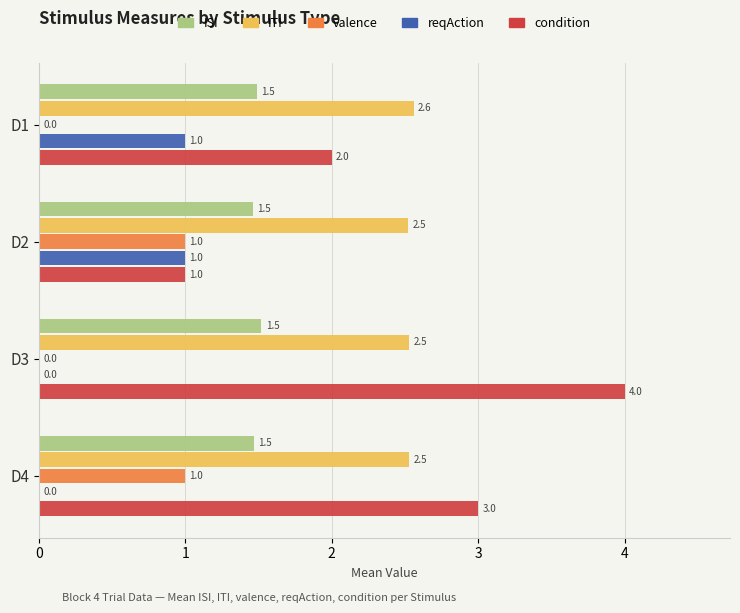

How many positive values does the valence series have?

2